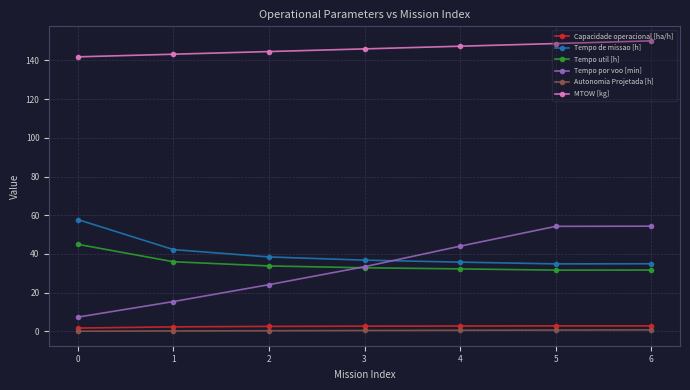

The Tempo de missao [h] series shows 12.0 at 1. True or false?

False